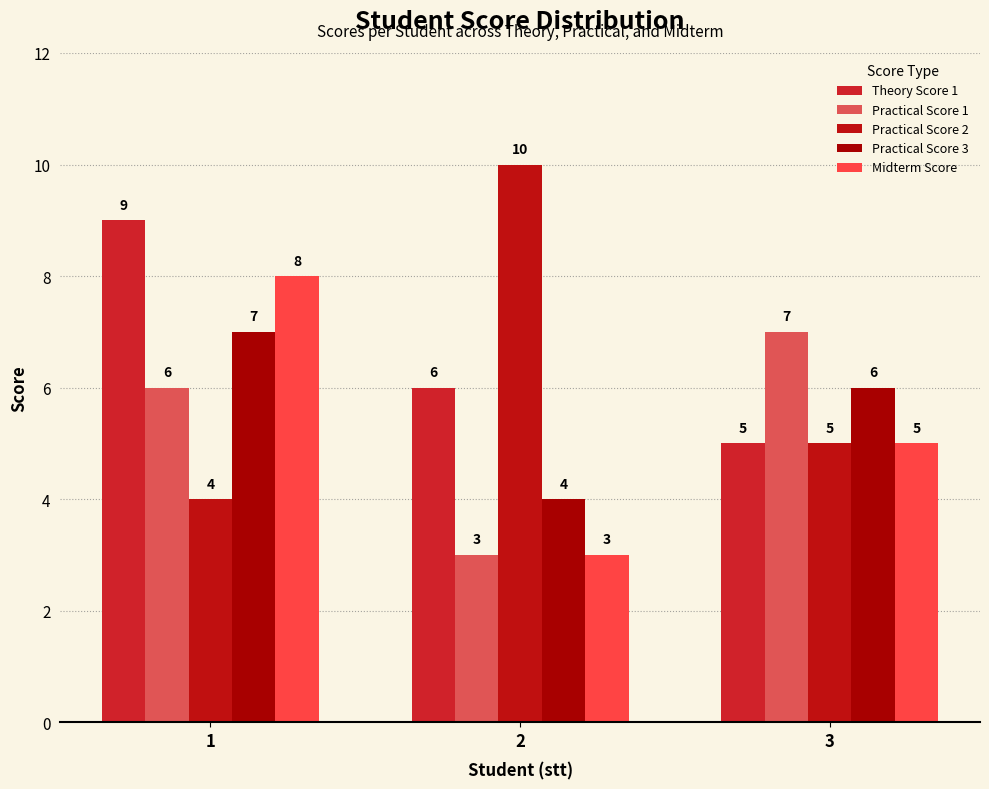

At which label does Midterm Score reach its peak?

1